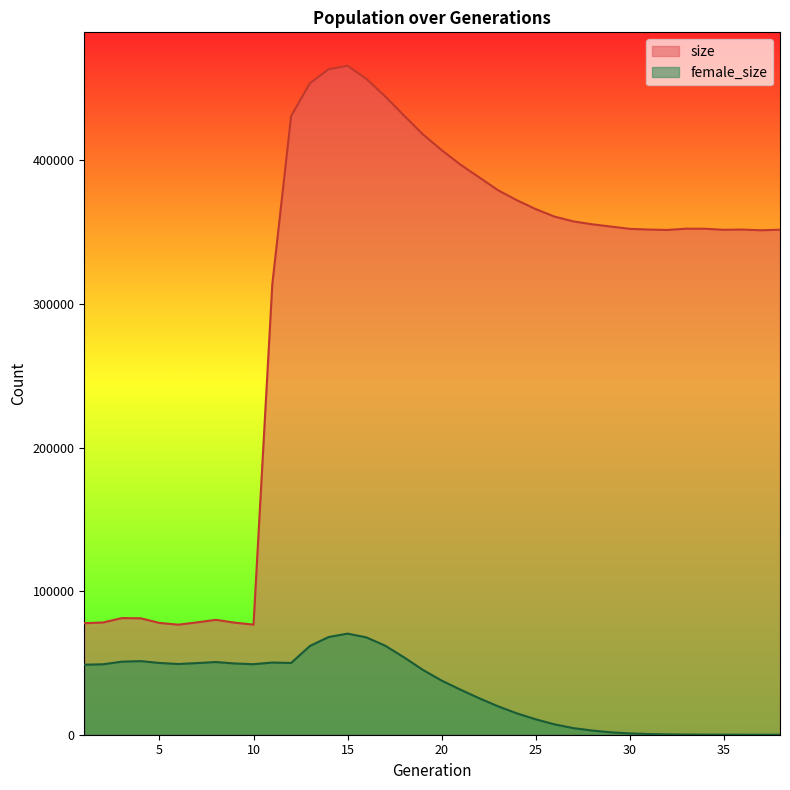

What is the value of the female_size point at the 28th from the left?

2926